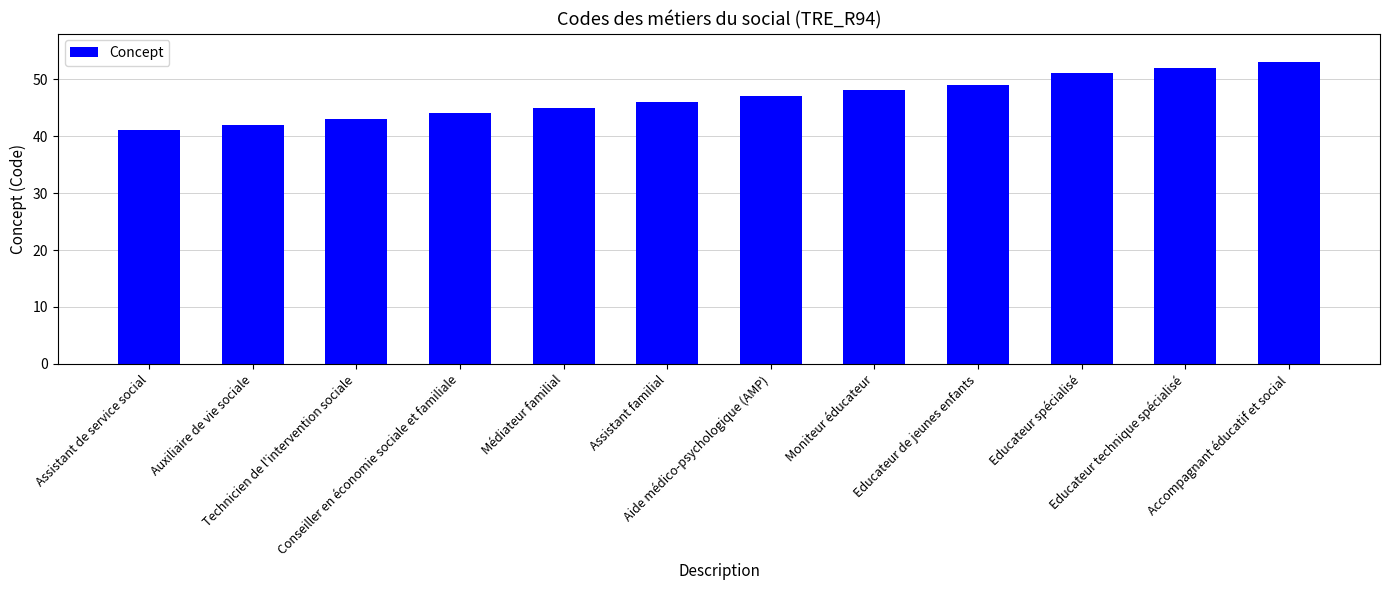

How many bars are there in total?

12